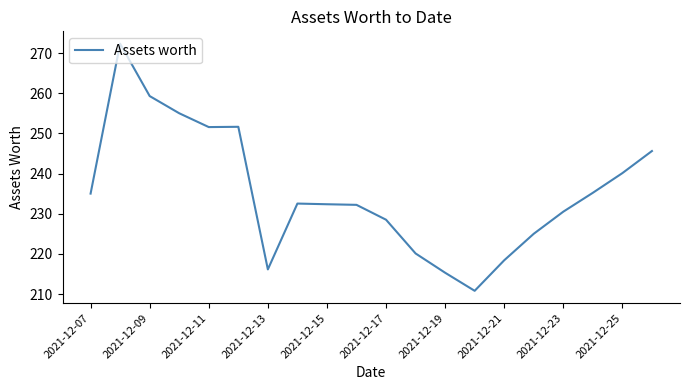

What is the smallest value displayed?

210.8